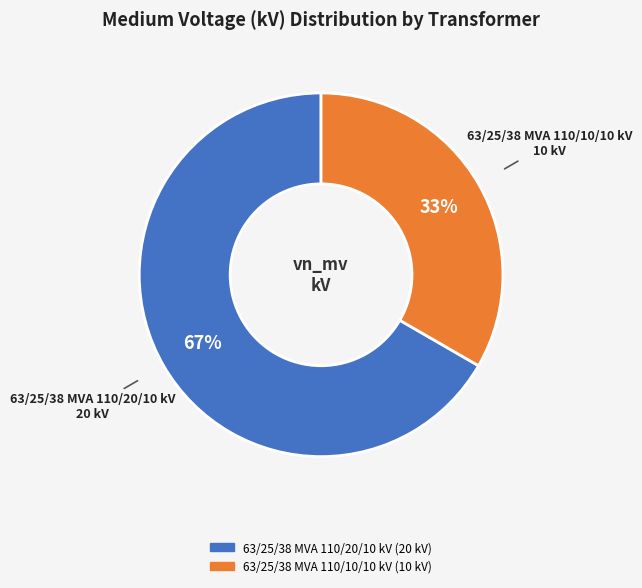

How many segments does this pie chart have?

2